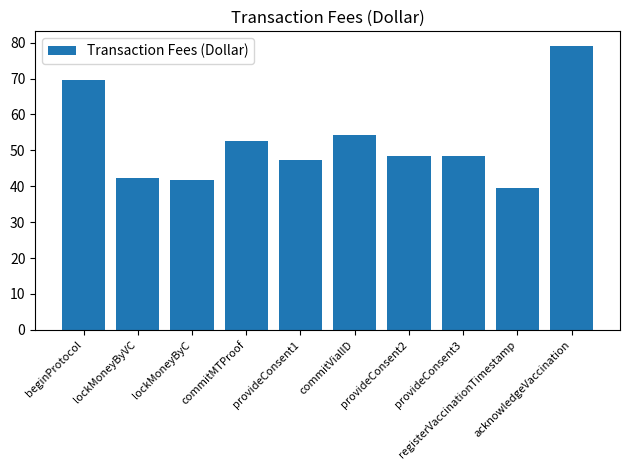

What is the label of the 4th bar from the left?

commitMTProof